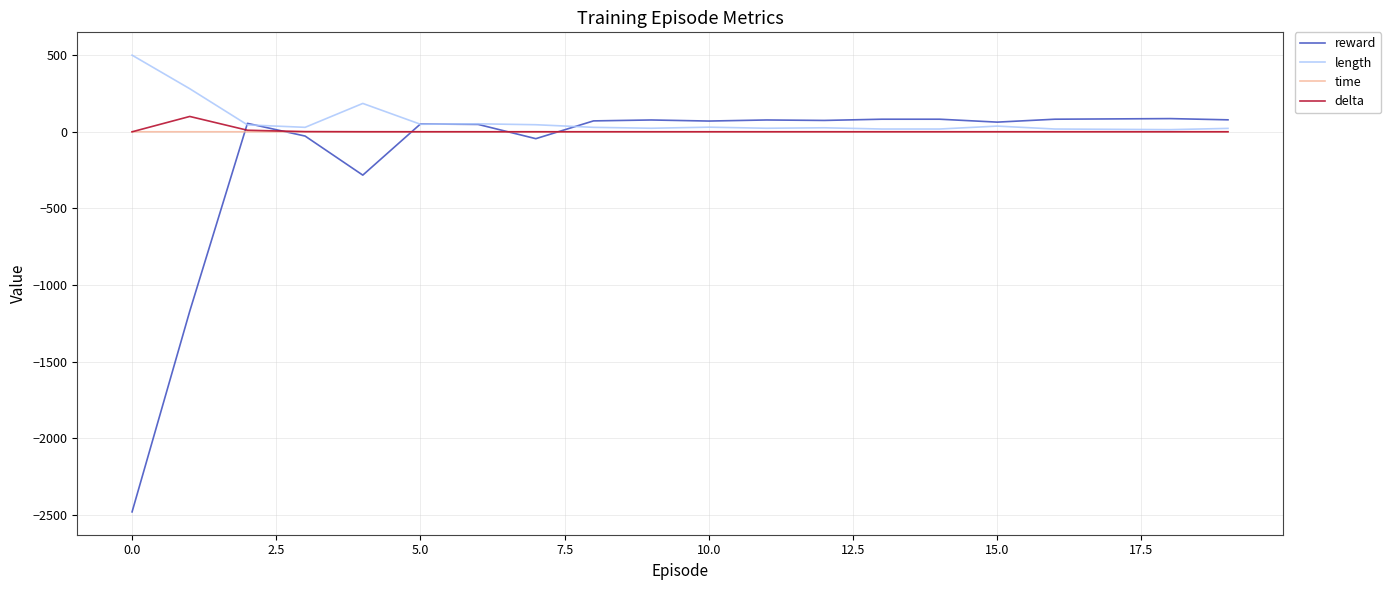

Which series has the widest spread of values?

reward